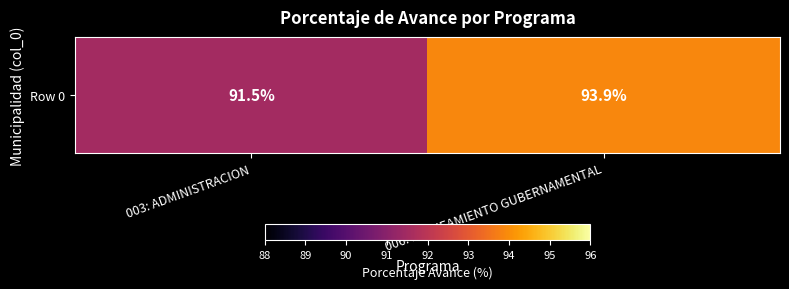

Which label corresponds to the smallest value in the chart?

003: ADMINISTRACION